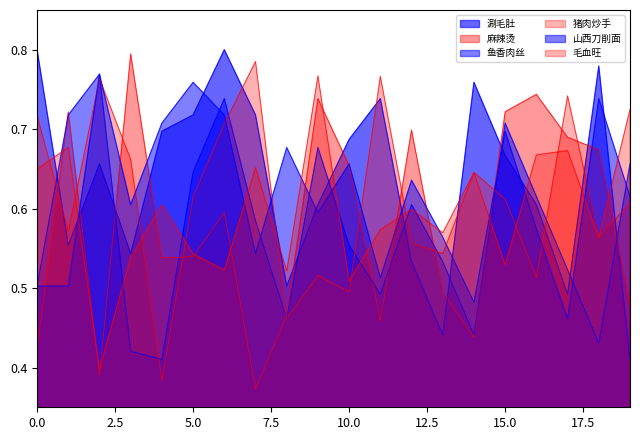

True or false: 山西刀削面 and 涮毛肚 intersect in this chart.

True